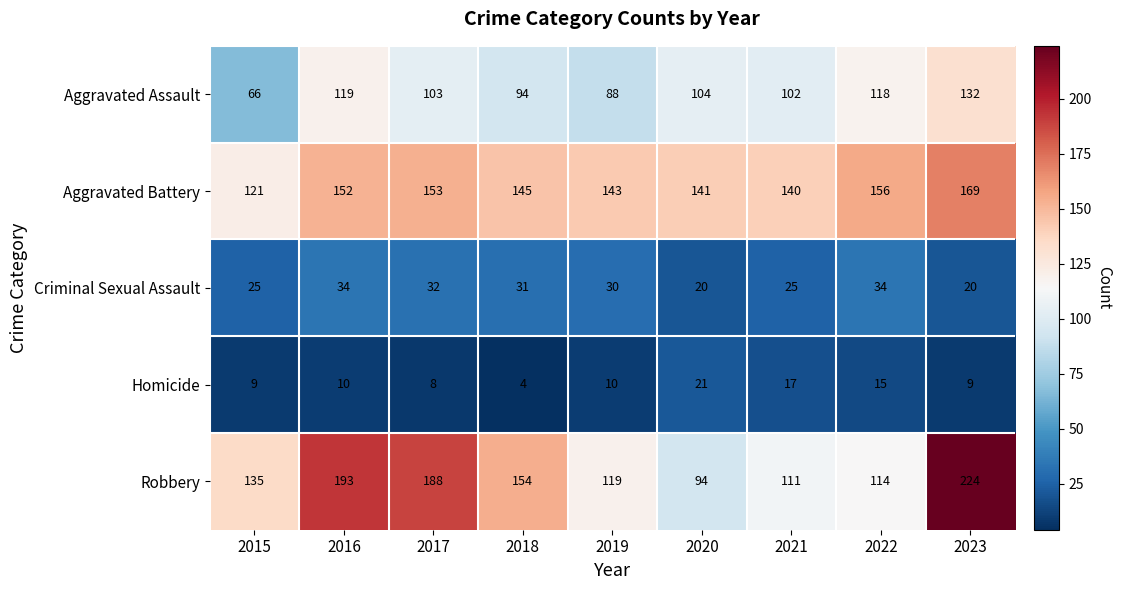

Which label corresponds to the largest value in the chart?

2023